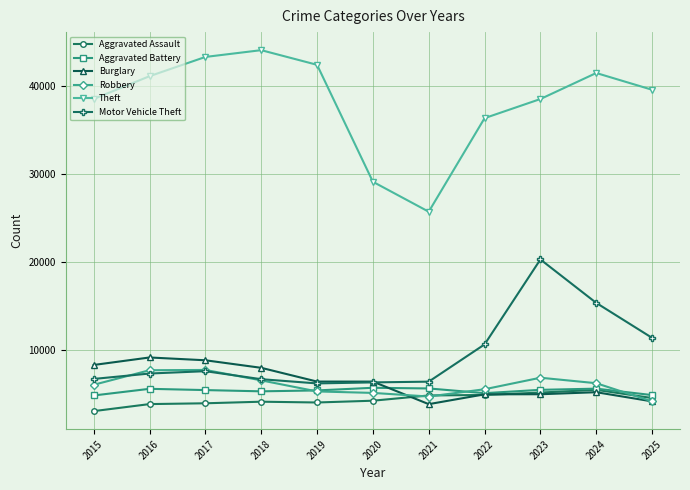

What is the value of the Theft point at the 6th from the left?

29153